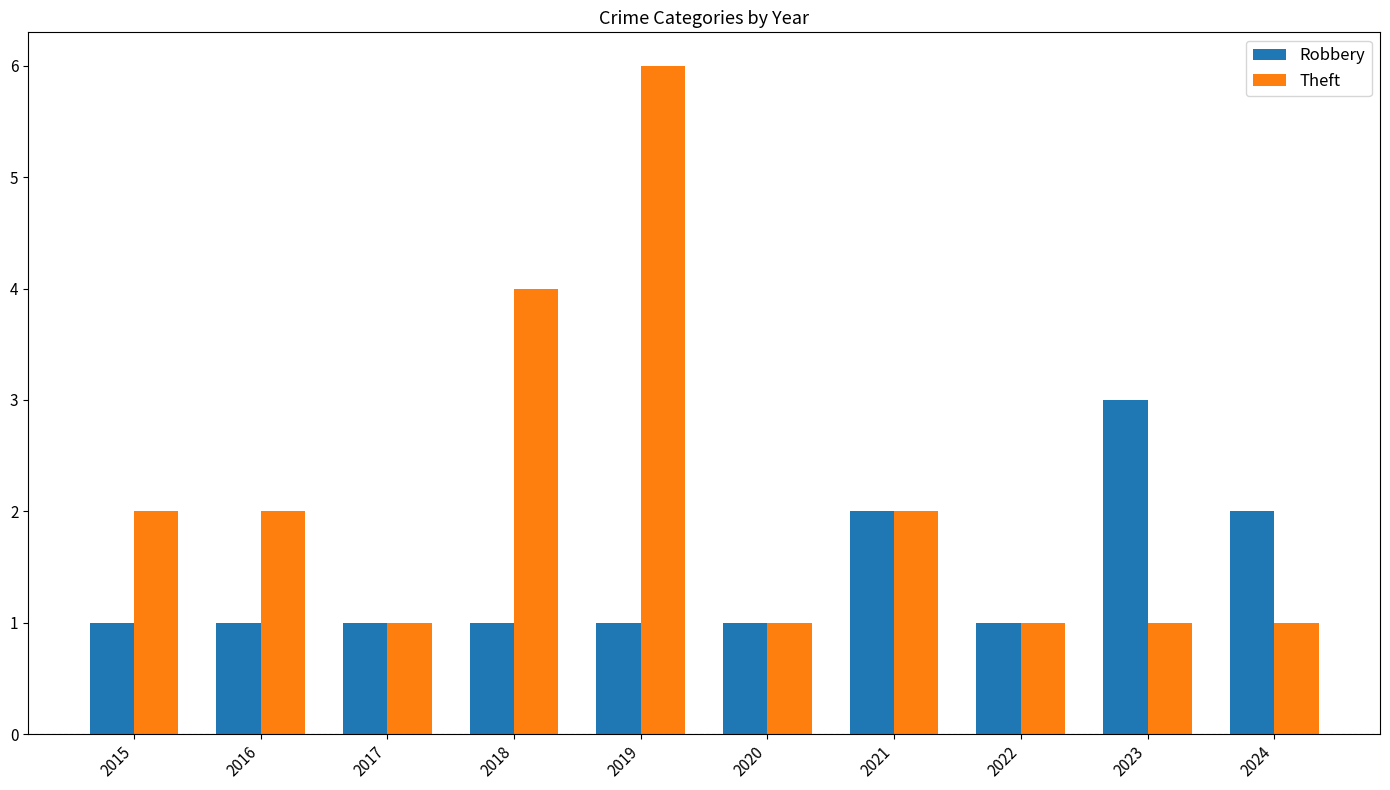

What is the value of the Theft bar at the 1st from the left?

2